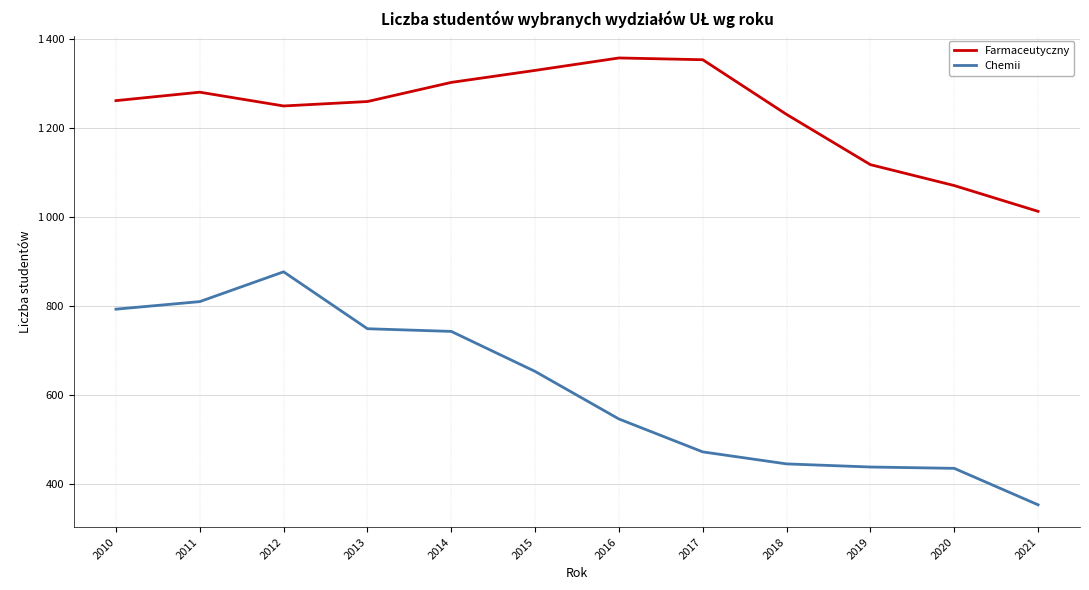

What are all the series names shown in the legend?

Farmaceutyczny, Chemii